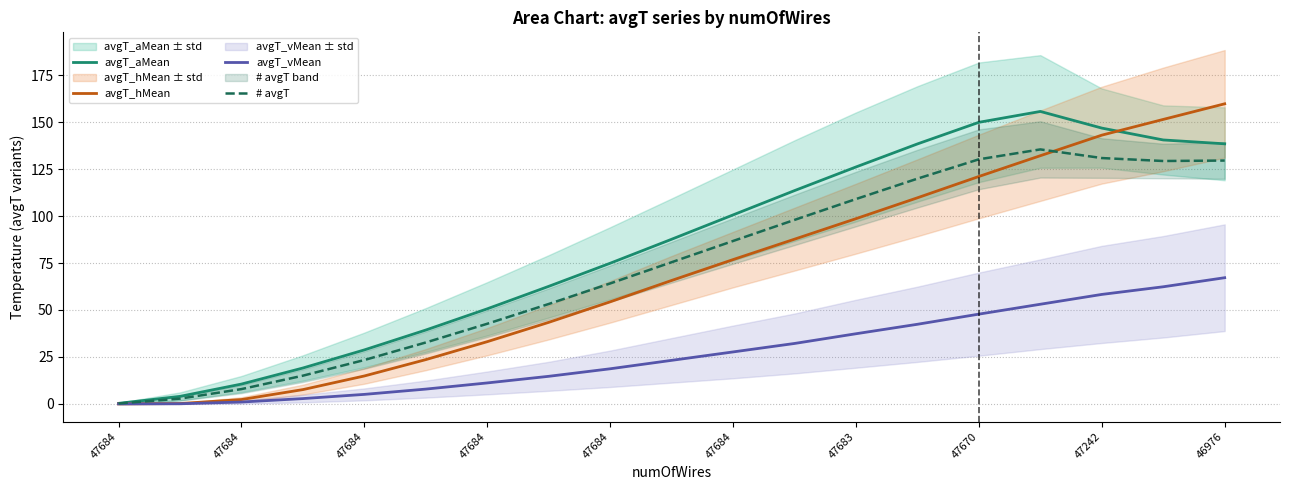

Is the value of avgT_aMean at 47684 greater than the value of avgT_hMean at 15?

No